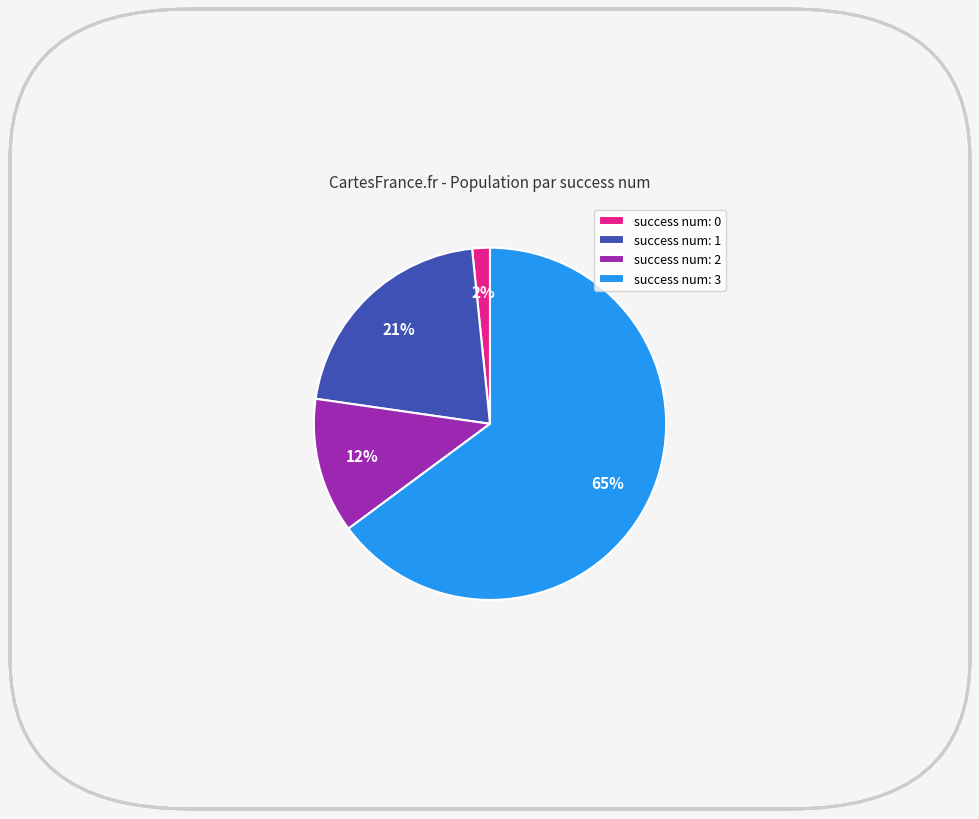

True or false: success num: 2 accounts for 12% of the total.

True